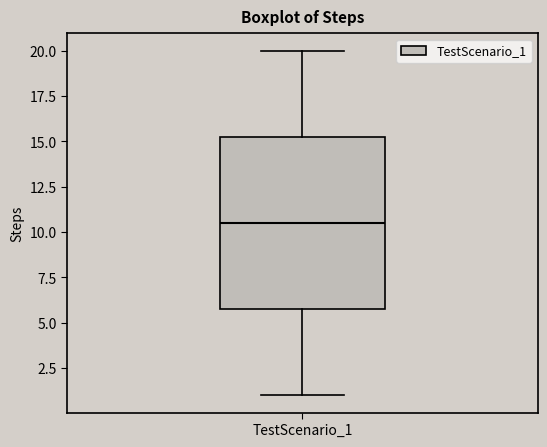

Where does the median line of the box for TestScenario_1 sit on the y-axis? The values are not printed on the chart, so give them approximately, as read against the axis.

10.5